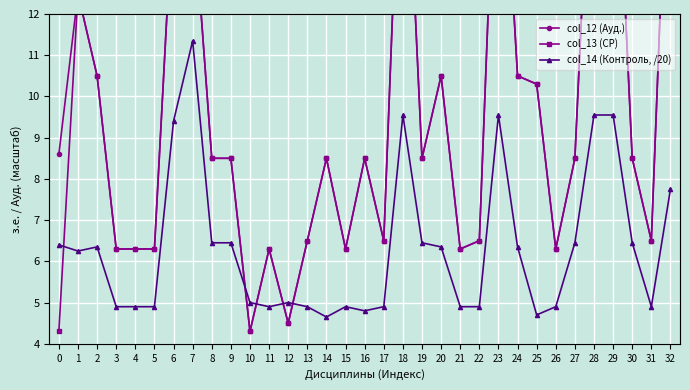

Where is col_12 (Ауд.) nearest to the value 11?

2